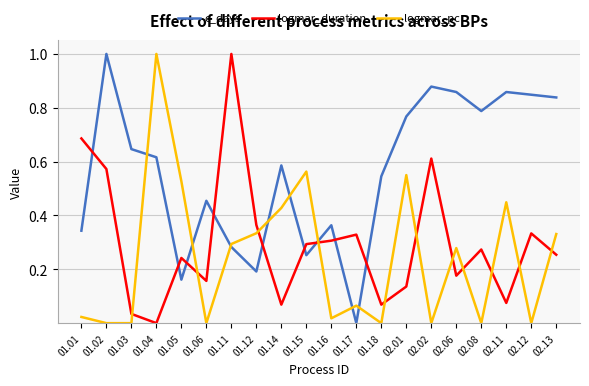

Between 01.17 and 02.11, which series saw the biggest shift?

c_days